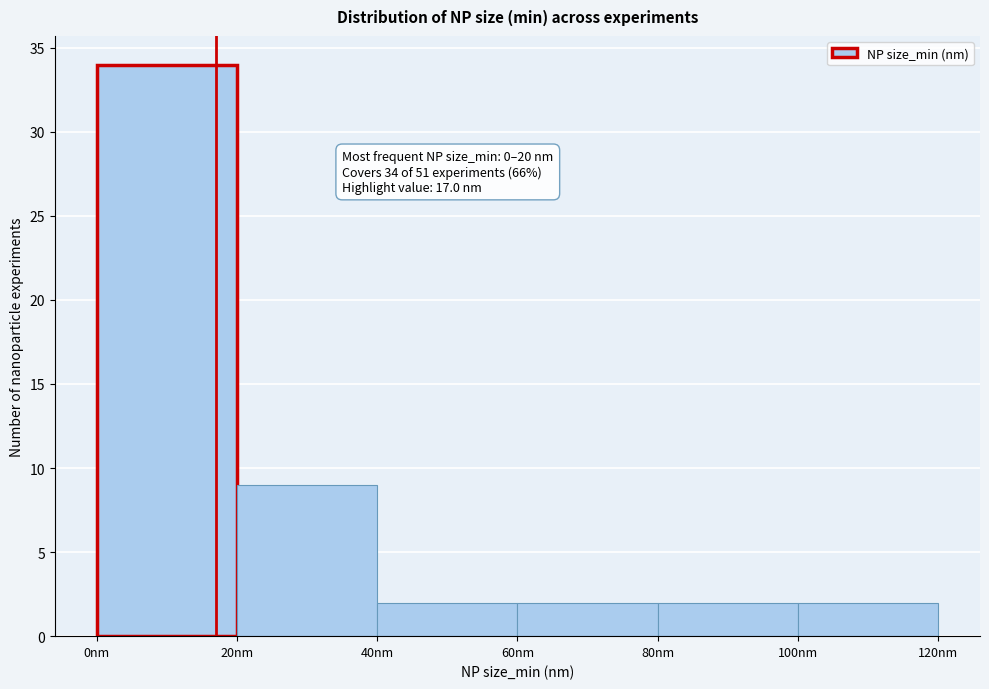

Which range on the x-axis has the tallest bar?

0 to 20